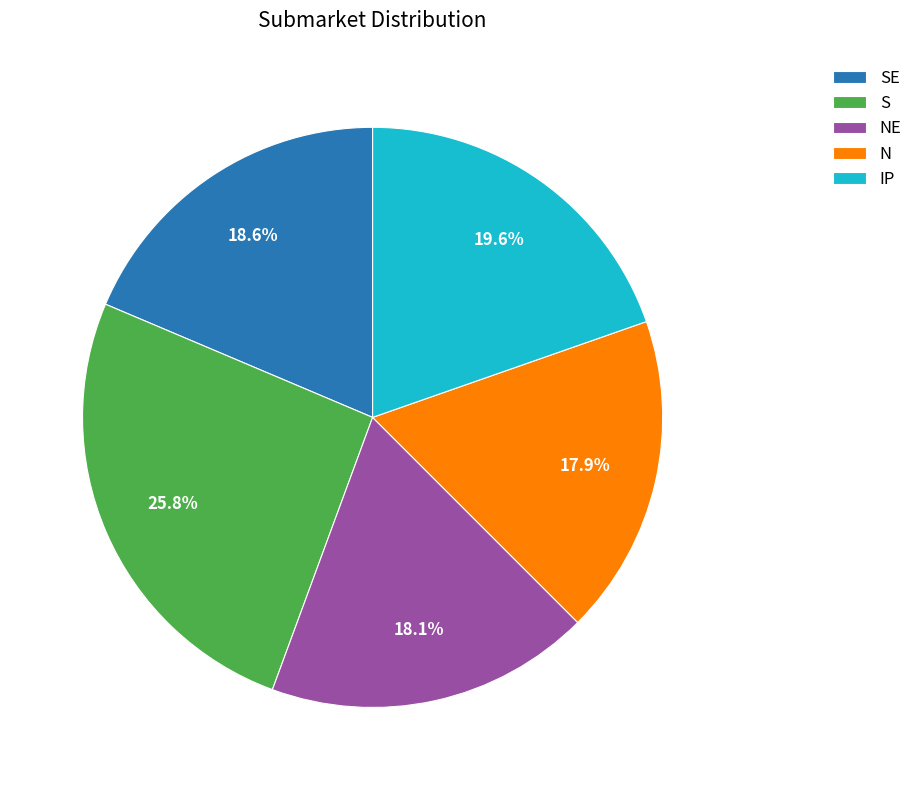

Combined, do S and NE account for over 50%?

No